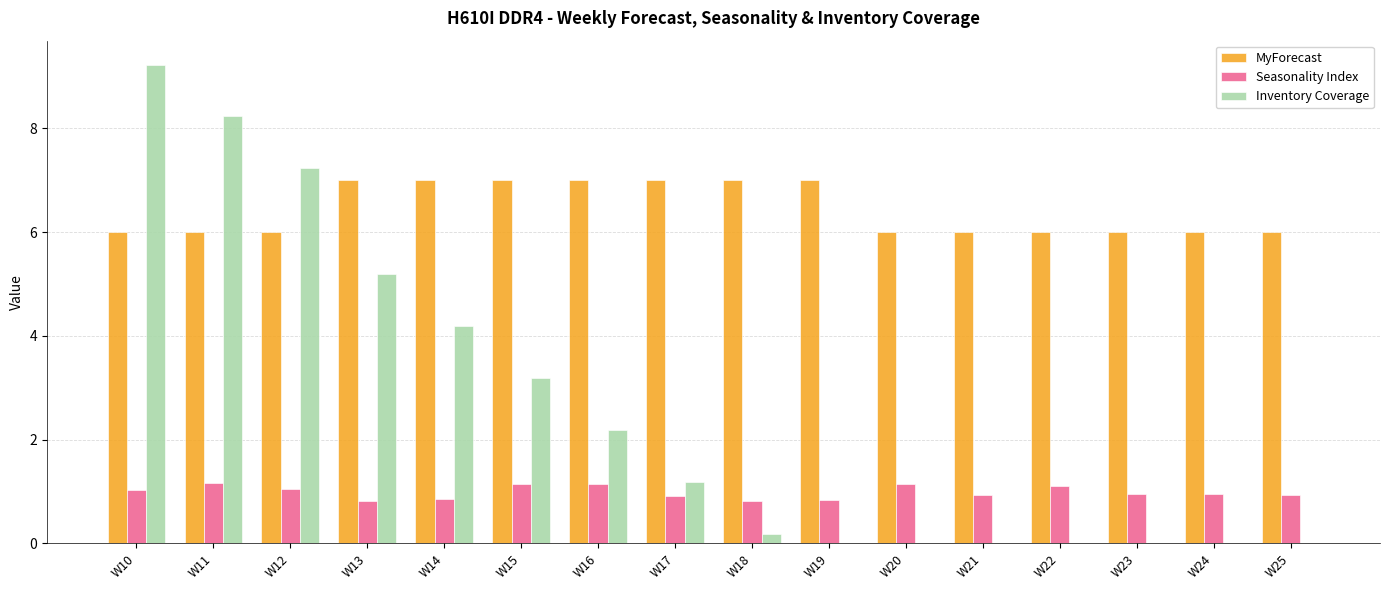

What is the sum of the MyForecast values at W16 and W19?

14.0